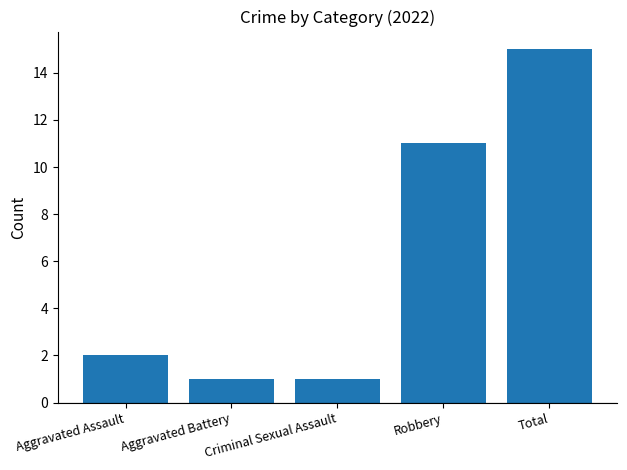

Where is the data nearest to the value 8?

Robbery